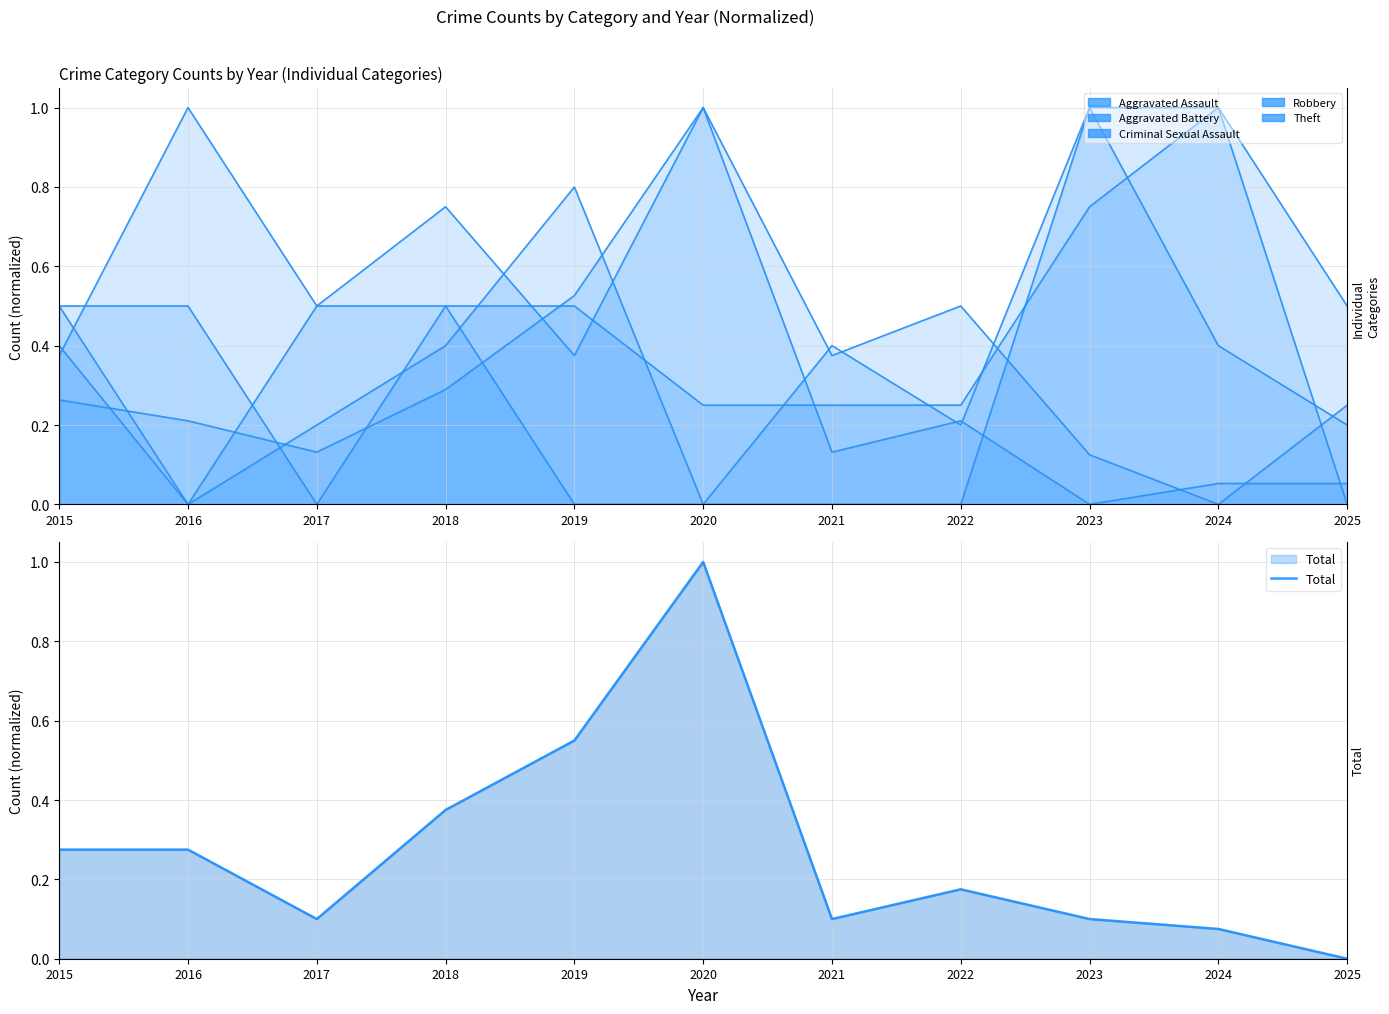

Between 2020 and 2015, which is larger?

2015